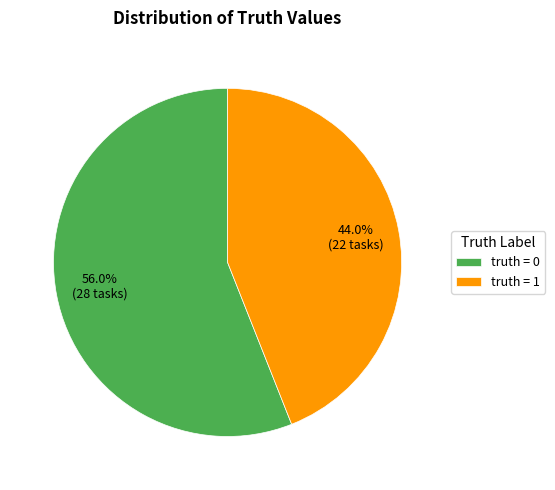

How many segments does this pie chart have?

2